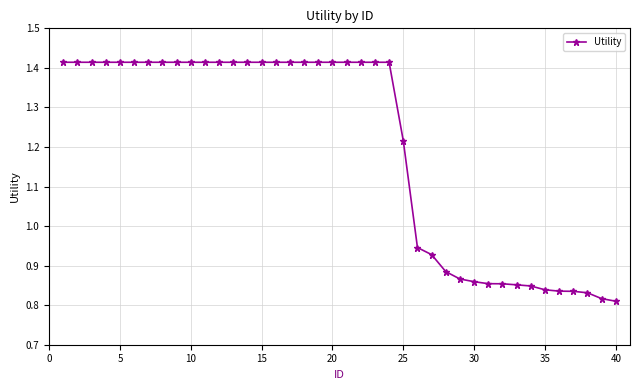

What is the sum of all values?

48.0